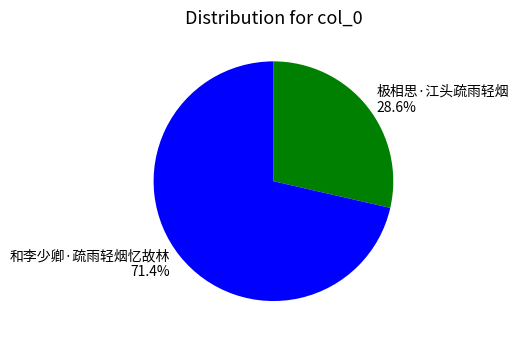

Does 和李少卿·疏雨轻烟忆故林 account for over 50% of the chart?

Yes